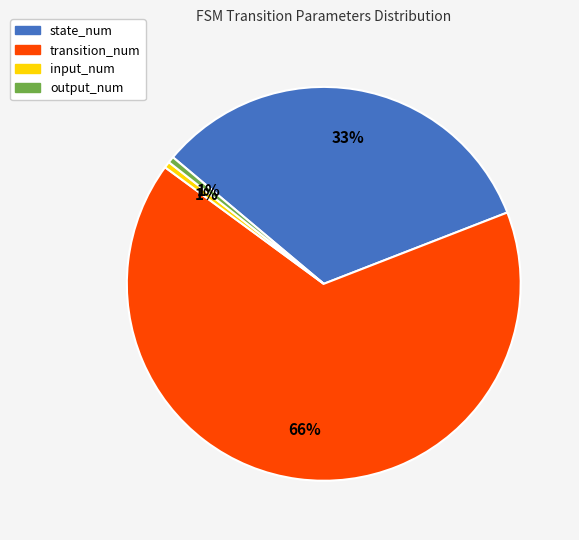

Do state_num and output_num together represent more than half of the pie?

No